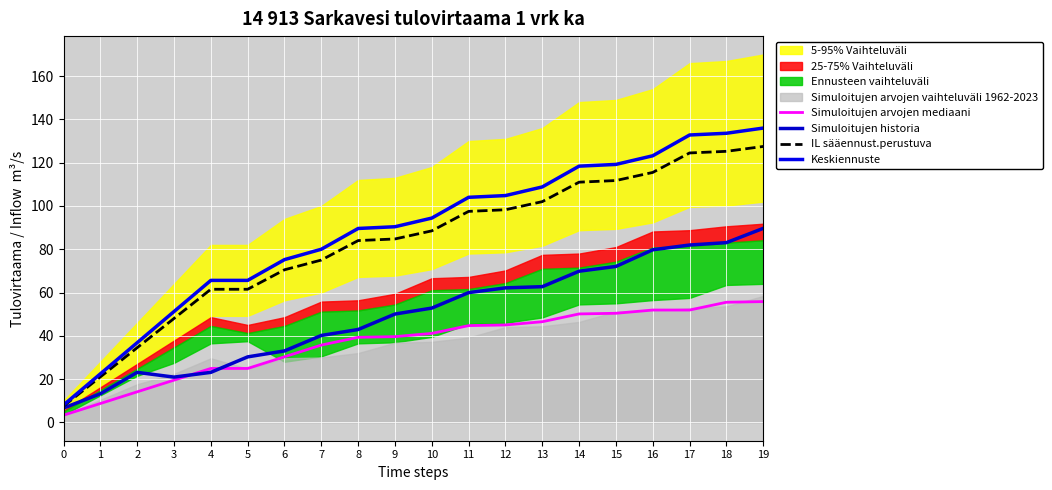

Is the value of Simuloitujen historia at 7 greater than the value of IL sääennust.perustuva at 1?

Yes